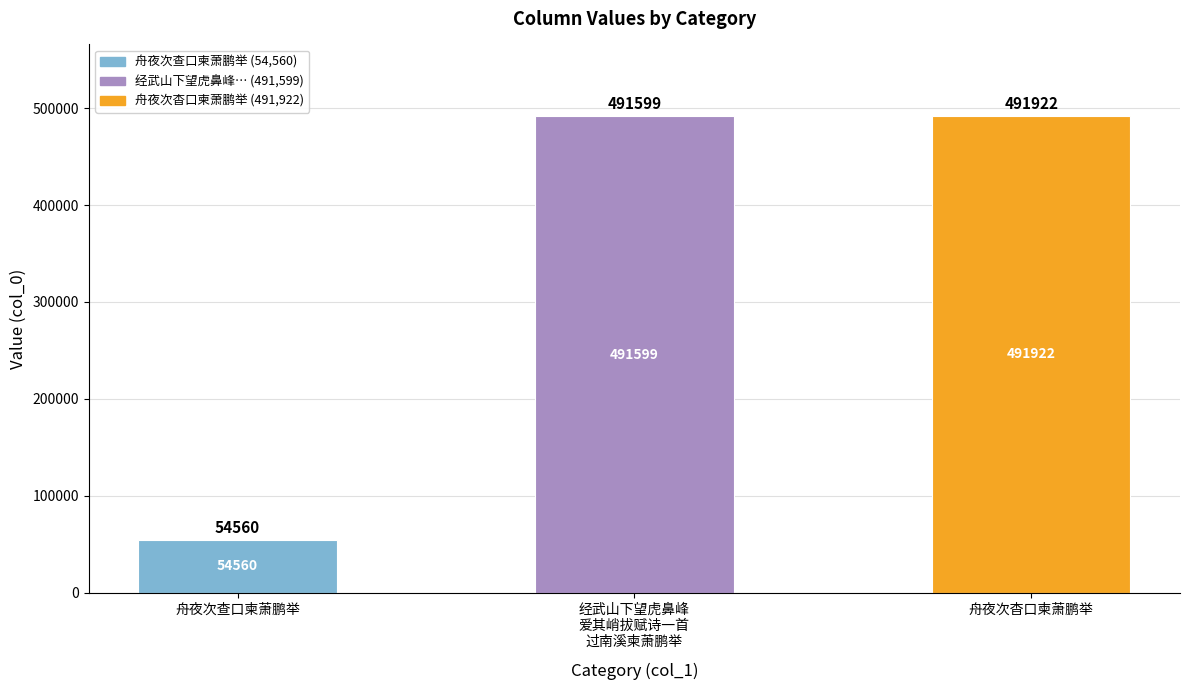

What position from the left is 经武山下望虎鼻峰
爱其峭拔赋诗一首
过南溪柬萧鹏举?

2